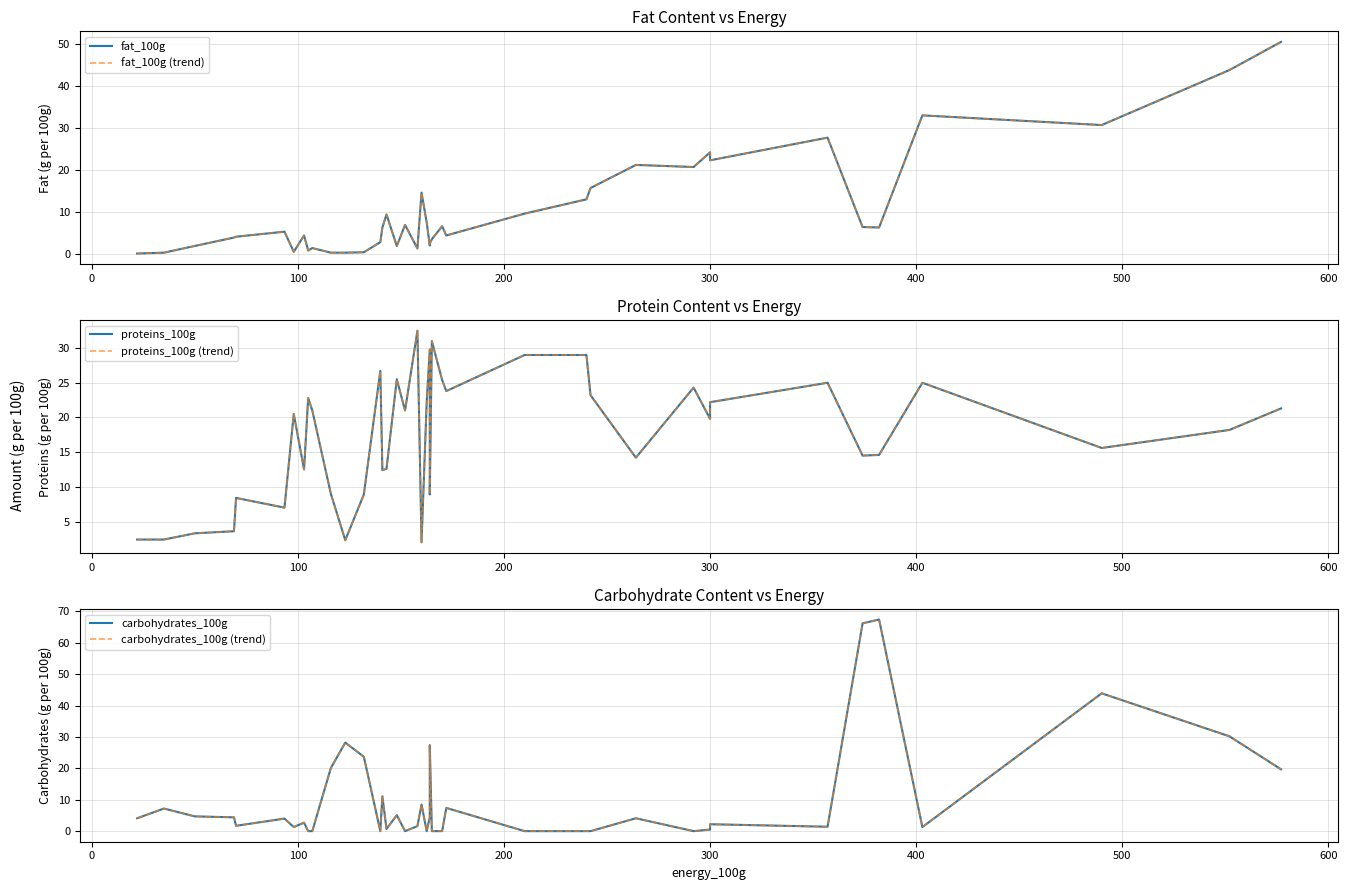

Reading right to left, what are all the values shown in this chart?

fat_100g: 50.6	43.9	30.8	33.1	6.4	6.5	27.8	22.4	24.3	20.8	21.3	15.8	13.1	9.7	4.5	6.7	3.6	2.6	2.1	7.6	14.7	1.4	7.0	2.0	9.5	6.4	2.9	0.5	0.4	0.4	1.5	0.9	4.5	0.6	5.4	4.2	4.0	2.0	0.4	0.2
fat_100g (trend): 50.6	43.9	30.8	33.1	6.4	6.5	27.8	22.4	24.3	20.8	21.3	15.8	13.1	9.7	4.5	6.7	3.6	2.6	2.1	7.6	14.7	1.4	7.0	2.0	9.5	6.4	2.9	0.5	0.4	0.4	1.5	0.9	4.5	0.6	5.4	4.2	4.0	2.0	0.4	0.2
proteins_100g: 21.3	18.2	15.6	25.0	14.6	14.5	25.0	22.2	19.8	24.3	14.2	23.2	29.0	29.0	23.8	25.4	31.0	8.9	29.8	22.2	2.0	32.5	21.0	25.5	12.6	12.4	26.7	8.9	2.3	9.0	21.0	22.8	12.5	20.5	7.0	8.4	3.6	3.3	2.4	2.4
proteins_100g (trend): 21.3	18.2	15.6	25.0	14.6	14.5	25.0	22.2	19.8	24.3	14.2	23.2	29.0	29.0	23.8	25.4	31.0	8.9	29.8	22.2	2.0	32.5	21.0	25.5	12.6	12.4	26.7	8.9	2.3	9.0	21.0	22.8	12.5	20.5	7.0	8.4	3.6	3.3	2.4	2.4
carbohydrates_100g: 19.7	30.2	43.9	1.3	67.4	66.2	1.4	2.2	0.5	0.0	4.1	0.0	0.0	0.0	7.4	0.0	0.0	27.4	4.4	0.0	8.5	1.6	0.0	5.1	0.7	11.1	0.0	23.7	28.2	20.1	0.0	0.0	2.7	1.3	4.0	1.7	4.4	4.7	7.2	4.1
carbohydrates_100g (trend): 19.7	30.2	43.9	1.3	67.4	66.2	1.4	2.2	0.5	0.0	4.1	0.0	0.0	0.0	7.4	0.0	0.0	27.4	4.4	0.0	8.5	1.6	0.0	5.1	0.7	11.1	0.0	23.7	28.2	20.1	0.0	0.0	2.7	1.3	4.0	1.7	4.4	4.7	7.2	4.1